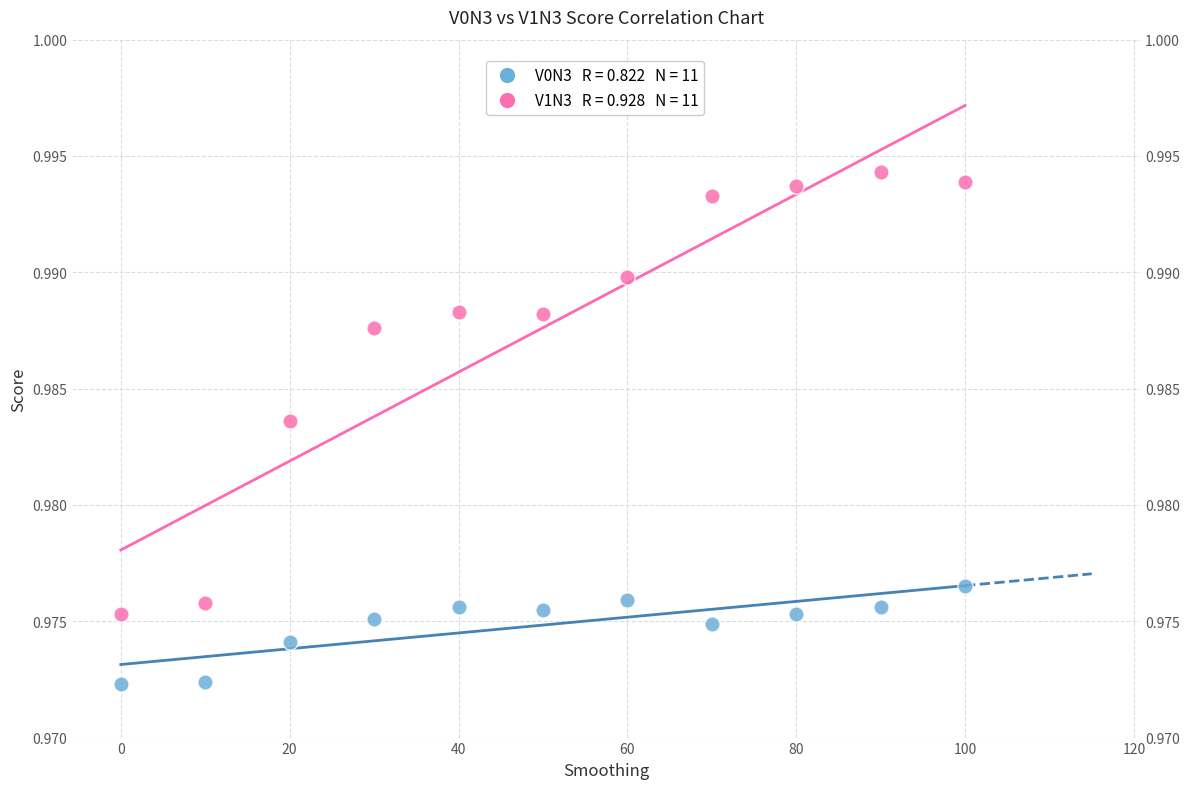

Across all data points, what is the range of X values (max minus min)?

100.0